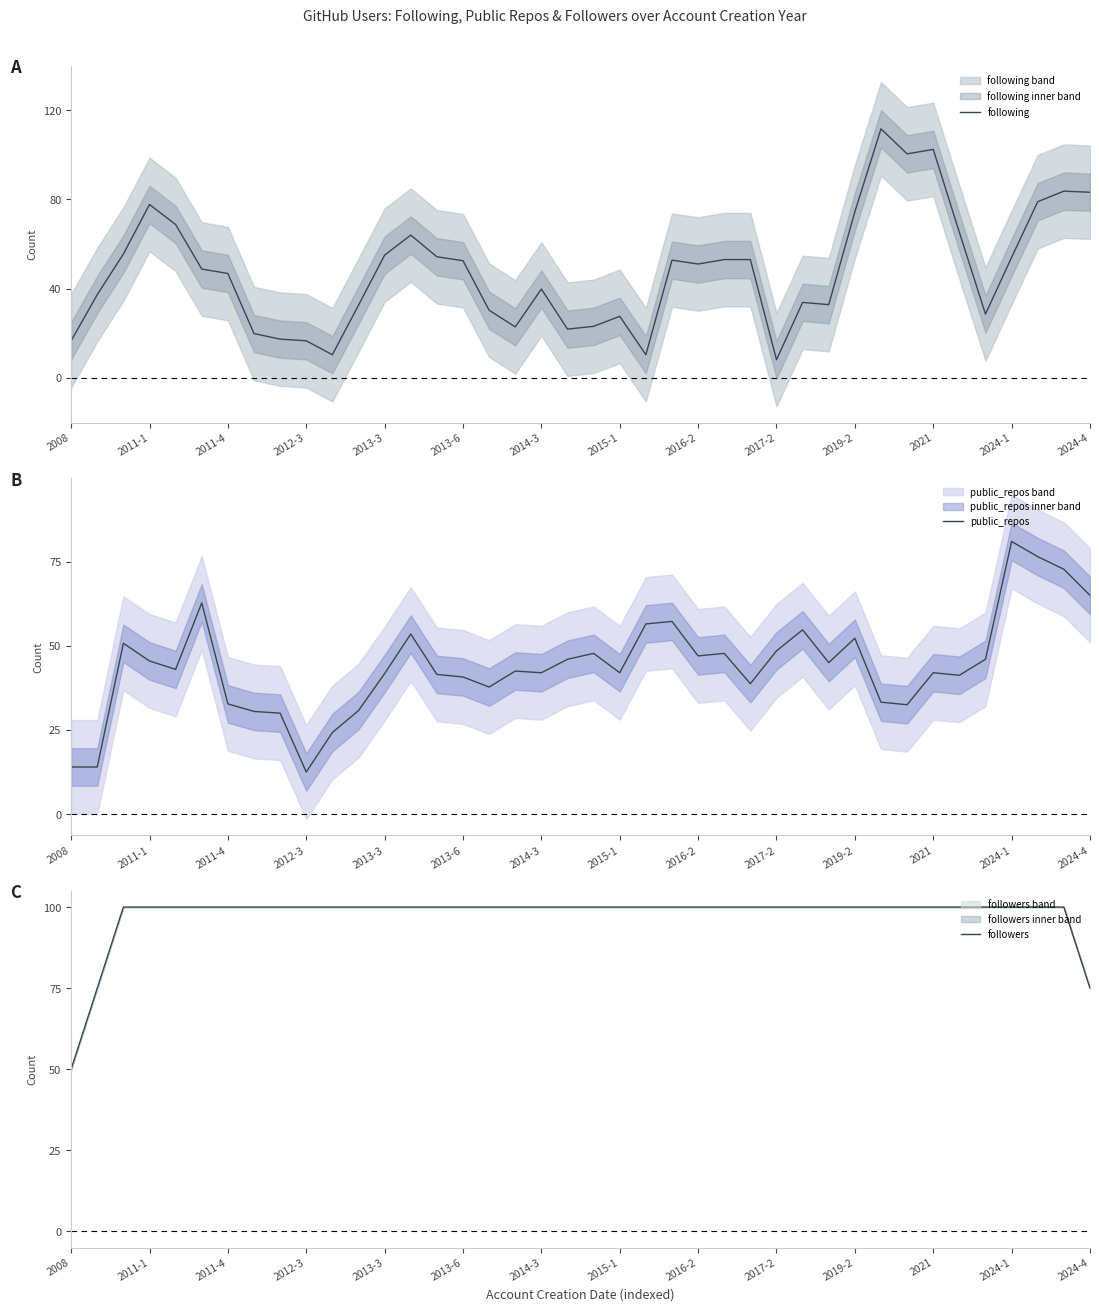

The value of public_repos at 2021 is 53.9. True or false?

False